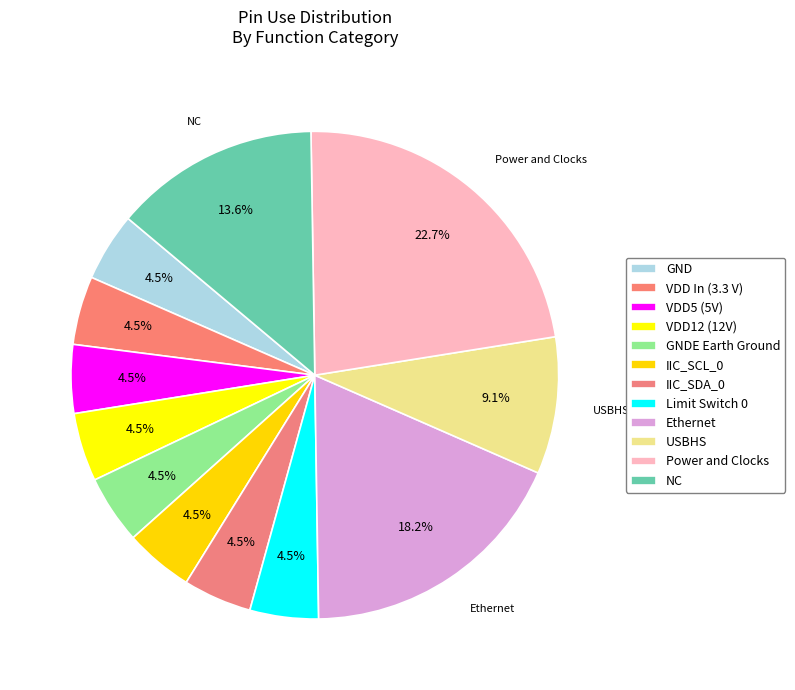

Is it true that IIC_SCL_0 is 1% of the pie?

False